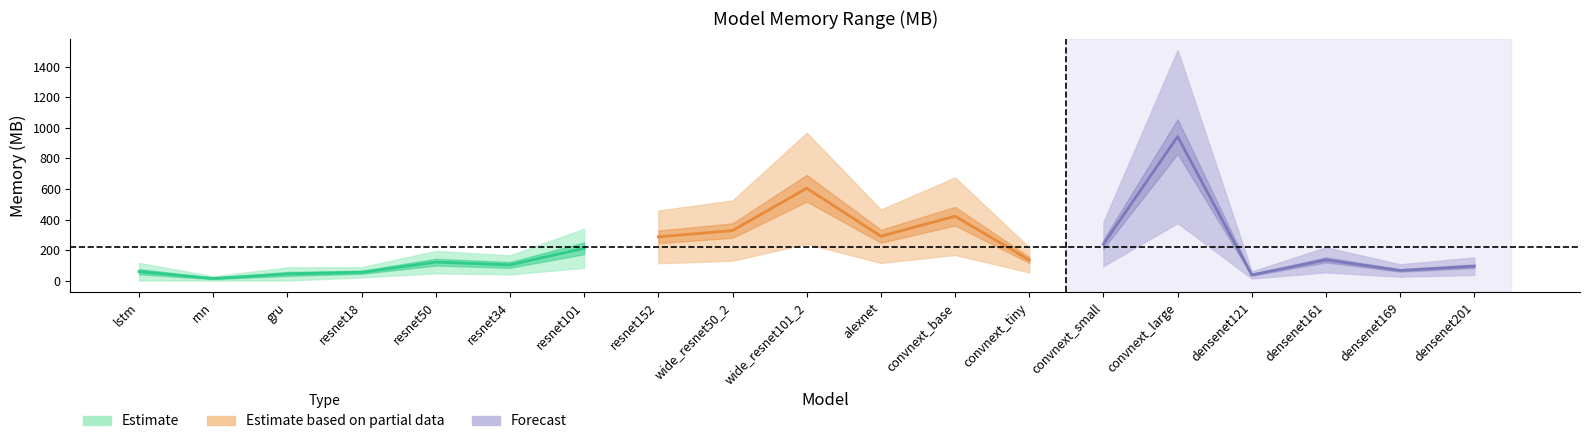

What position from the right is resnet34?

14